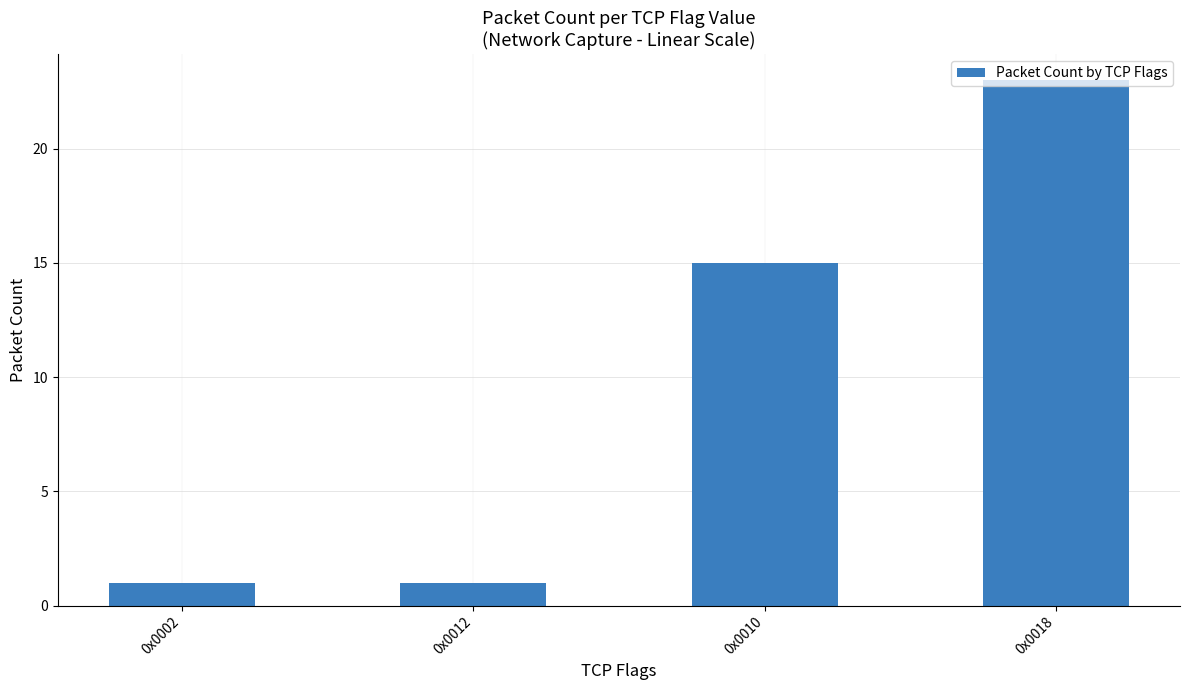

Does the chart contain stacked bars?

No